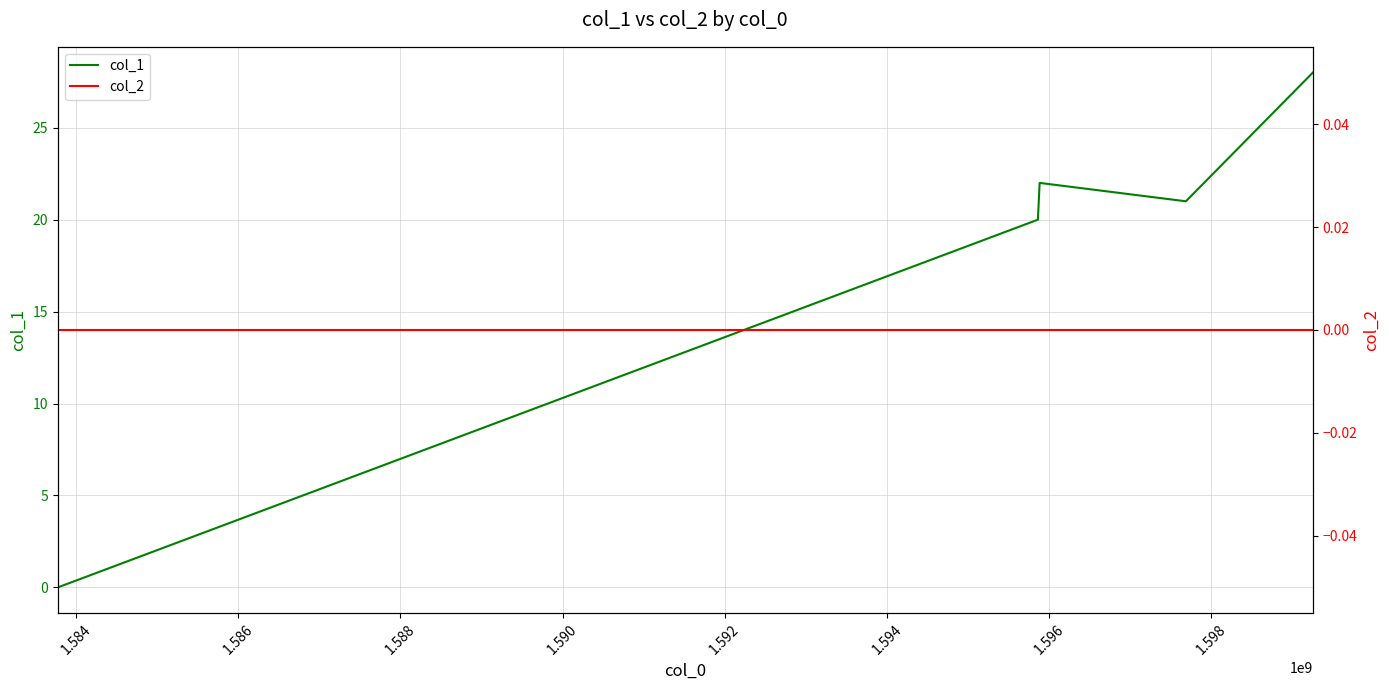

What is the maximum value for col_1?

28